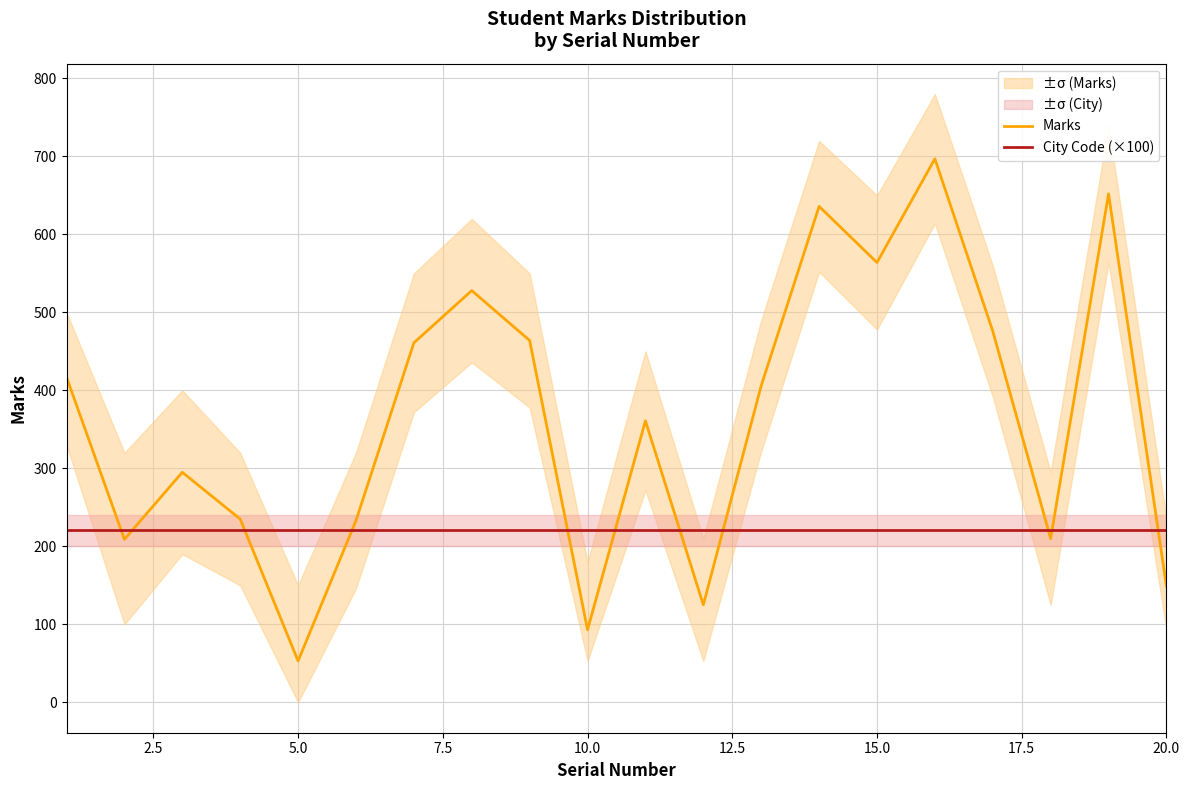

What are all the series names shown in the legend?

Marks, City Code (×100)